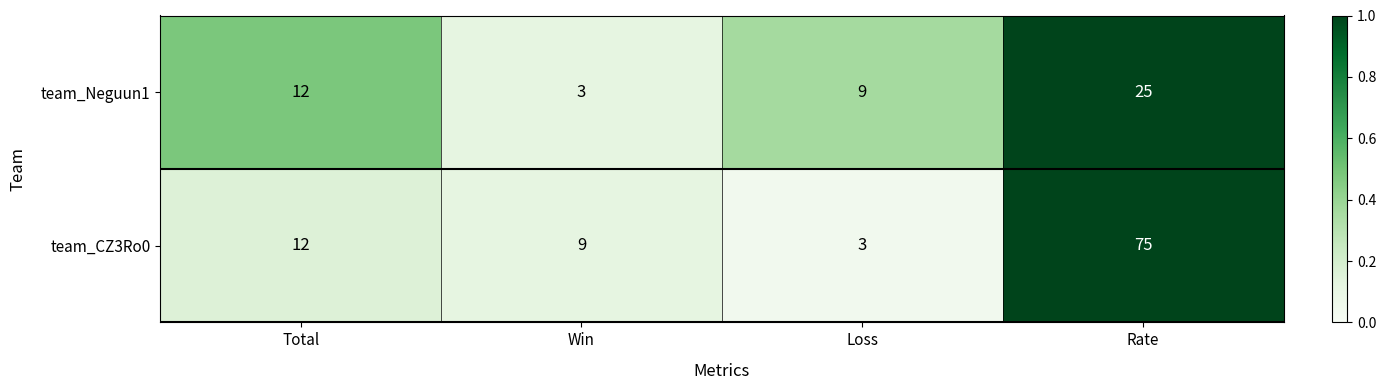

Rank the series by their average value, from lowest to highest.

team_Neguun1, team_CZ3Ro0